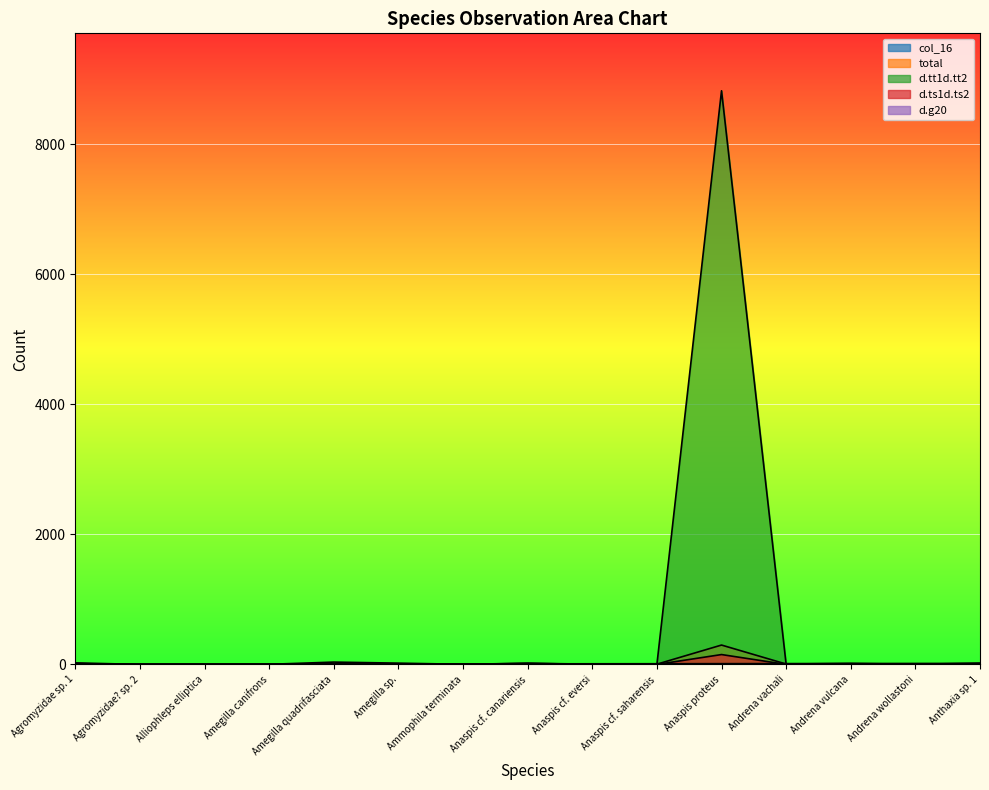

What are all the series names shown in the legend?

col_16, total, d.tt1d.tt2, d.ts1d.ts2, d.g20